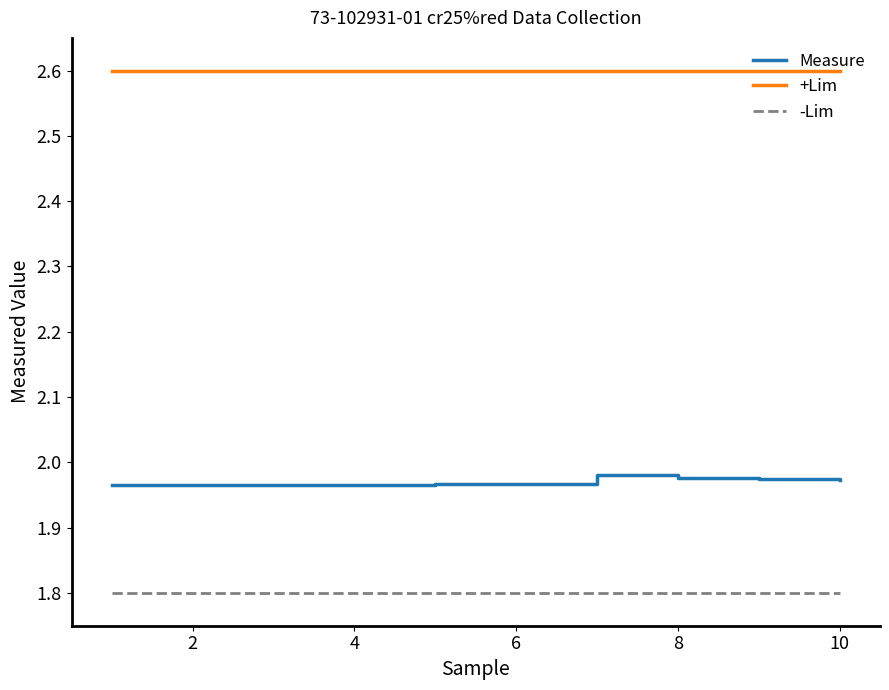

List the series in order of their overall mean, lowest first.

-Lim, Measure, +Lim